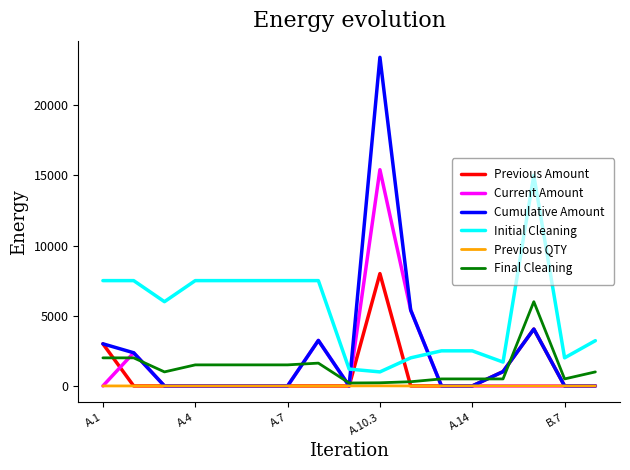

Which series has the largest range (max minus min)?

Cumulative Amount